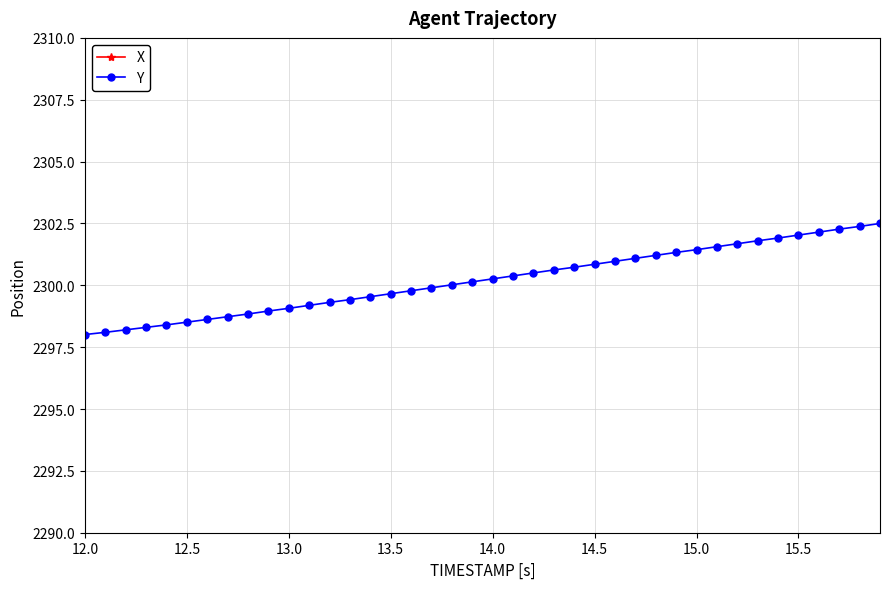

What is the minimum value for X?

4327.8